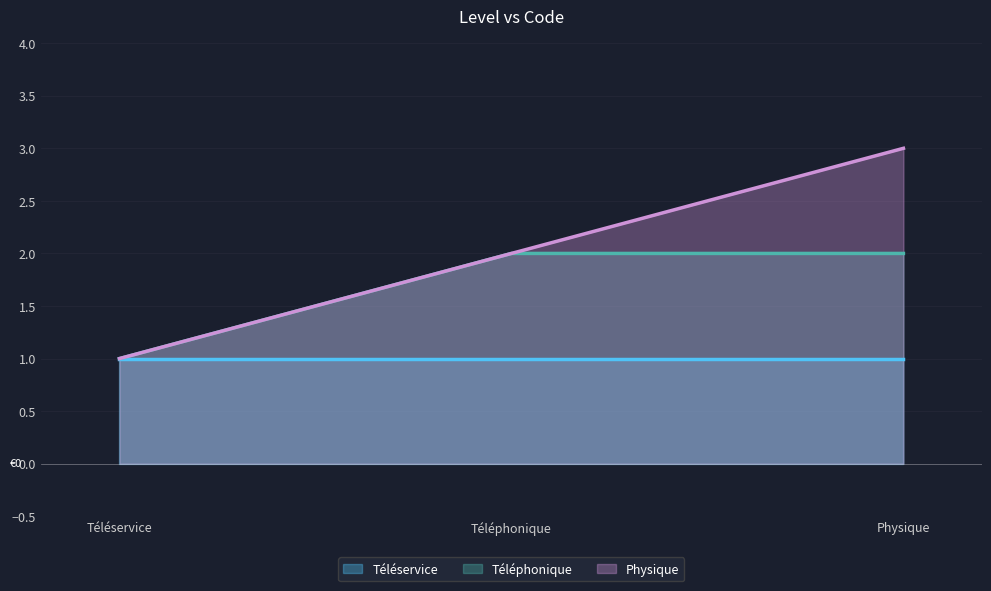

What is the total value across all series at Téléservice?

3